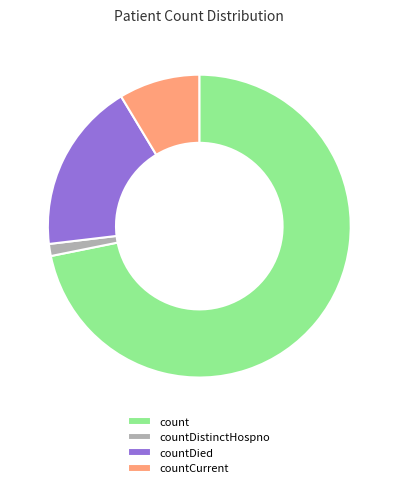

Which slice is the smallest?

countDistinctHospno